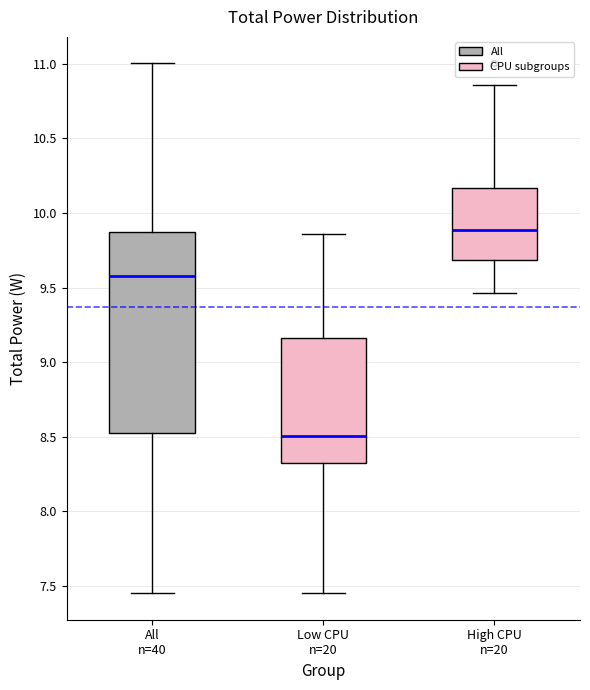

Which box's median line is the highest?

High CPU n=20